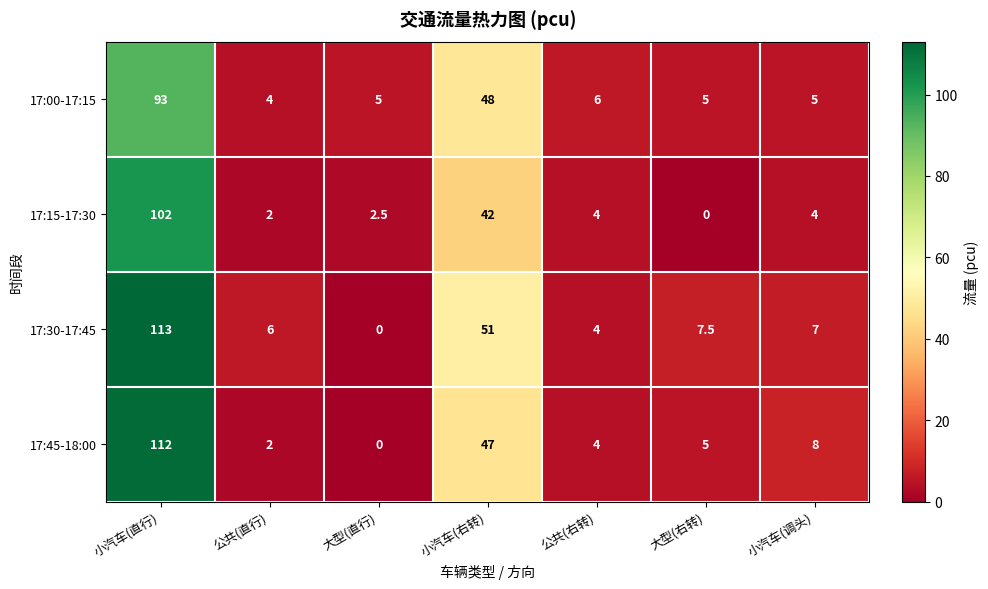

Reading right to left, what are all the values shown in this chart?

17:00-17:15: 小汽车(调头)=5.0	大型(右转)=5.0	公共(右转)=6.0	小汽车(右转)=48.0	大型(直行)=5.0	公共(直行)=4.0	小汽车(直行)=93.0
17:15-17:30: 小汽车(调头)=4.0	大型(右转)=0.0	公共(右转)=4.0	小汽车(右转)=42.0	大型(直行)=2.5	公共(直行)=2.0	小汽车(直行)=102.0
17:30-17:45: 小汽车(调头)=7.0	大型(右转)=7.5	公共(右转)=4.0	小汽车(右转)=51.0	大型(直行)=0.0	公共(直行)=6.0	小汽车(直行)=113.0
17:45-18:00: 小汽车(调头)=8.0	大型(右转)=5.0	公共(右转)=4.0	小汽车(右转)=47.0	大型(直行)=0.0	公共(直行)=2.0	小汽车(直行)=112.0